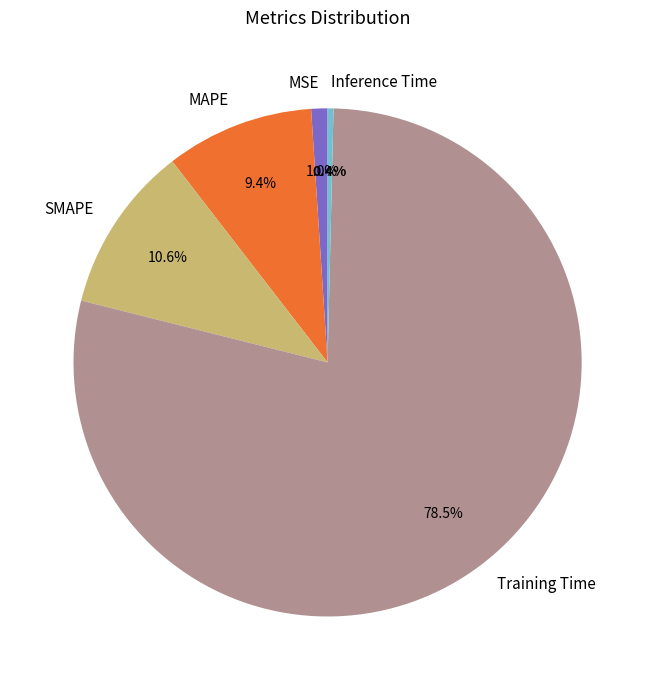

How many slices are in this pie chart?

5